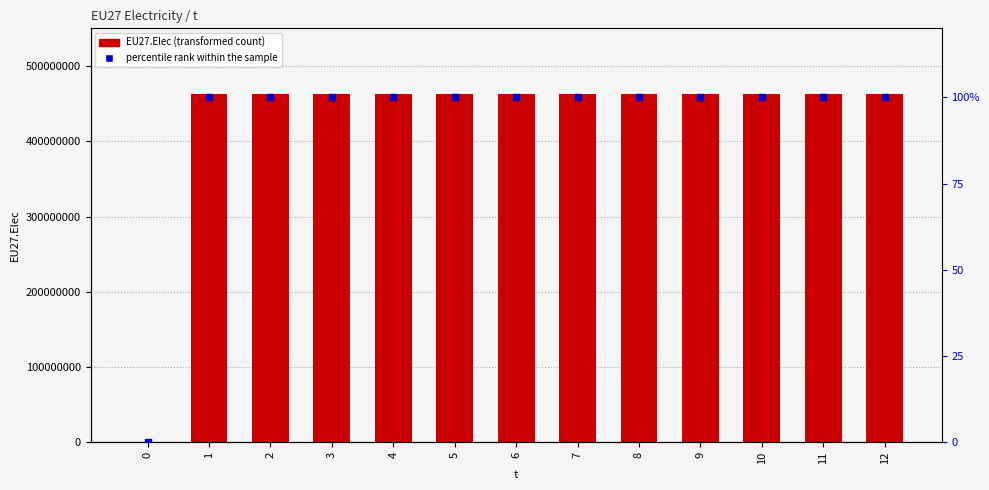

What is the total value across all series at 2?

463166767